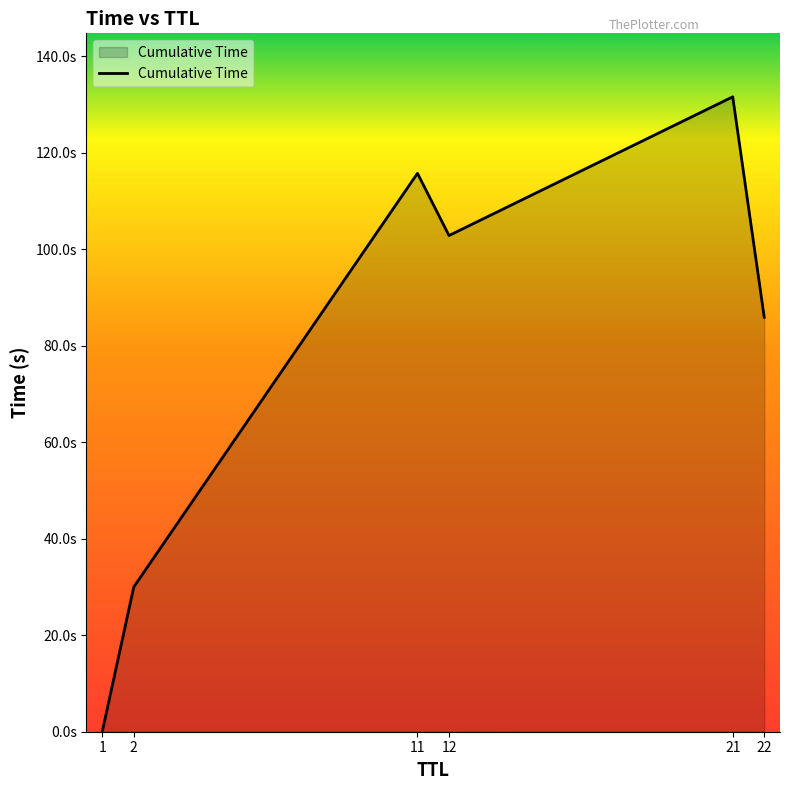

At which label does the data first exceed 102?

11